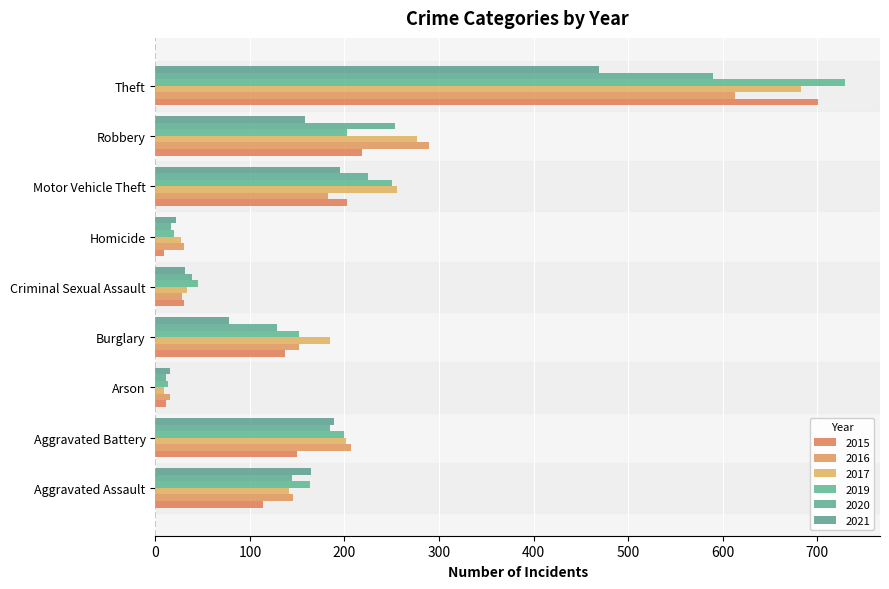

What is the difference between the highest and lowest values at Burglary?

107